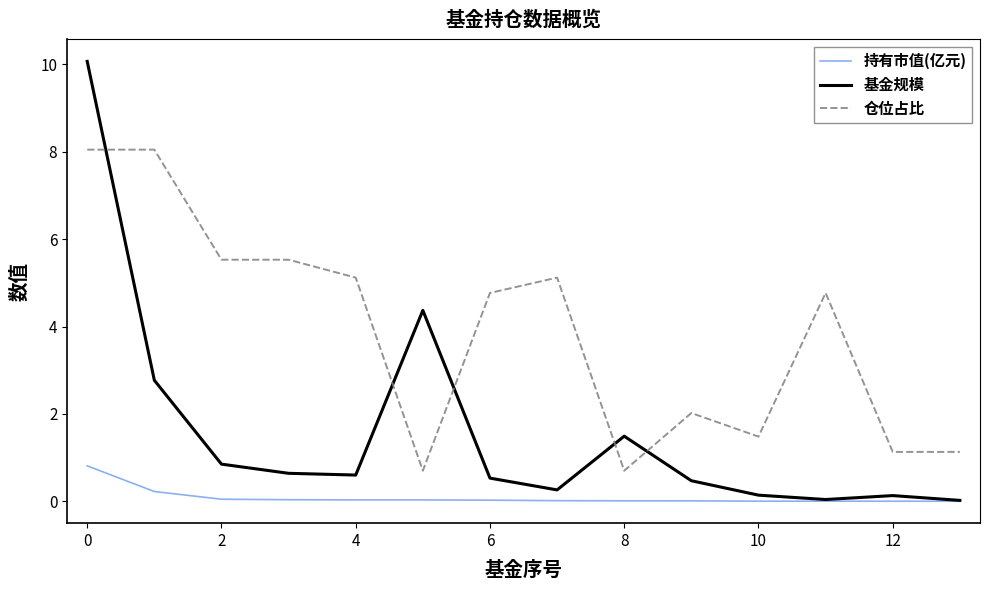

How many times do 仓位占比 and 基金规模 cross each other?

5